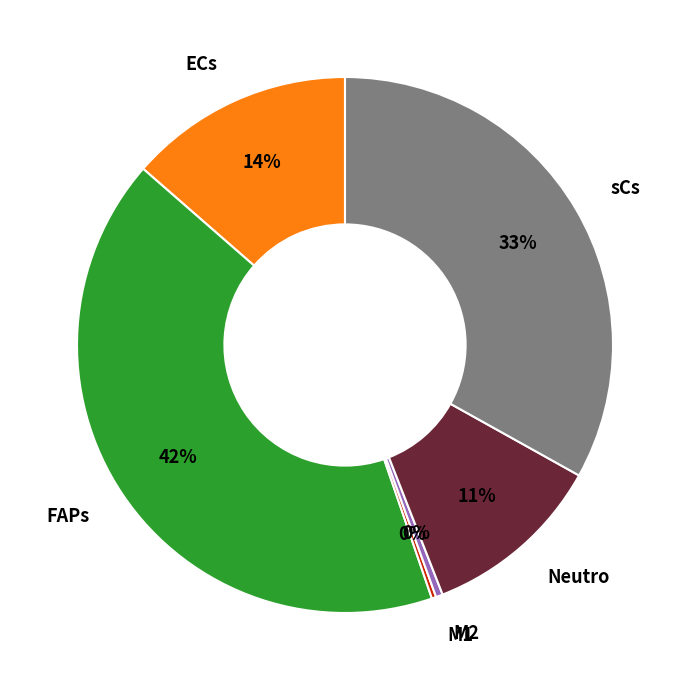

Combined, do Neutro and sCs account for over 50%?

No